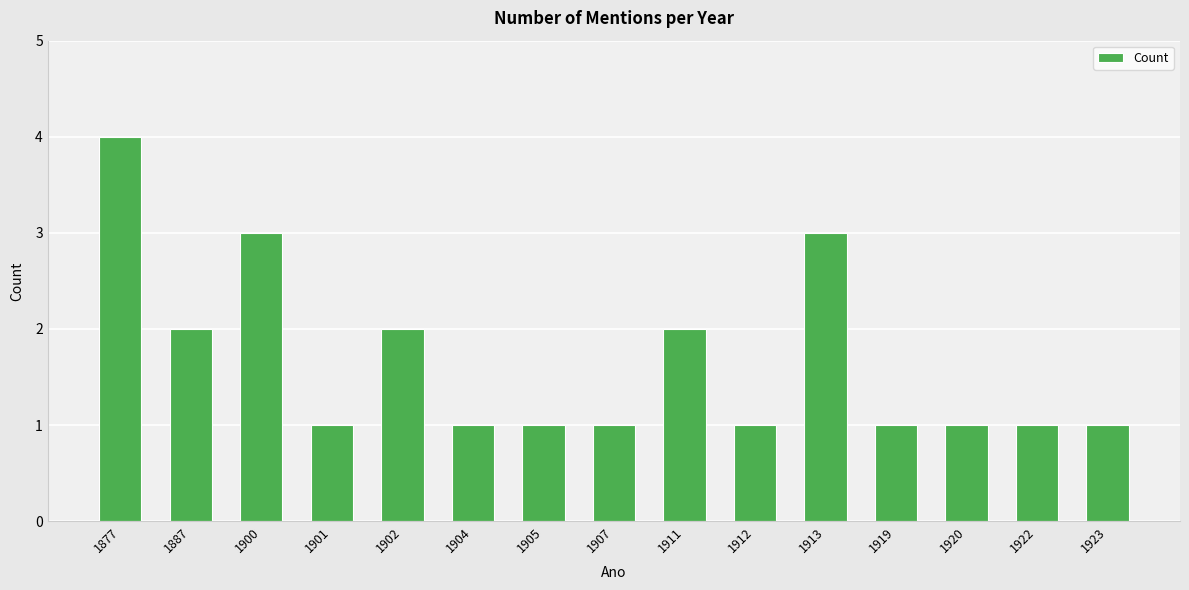

What is the maximum value shown in the chart?

4